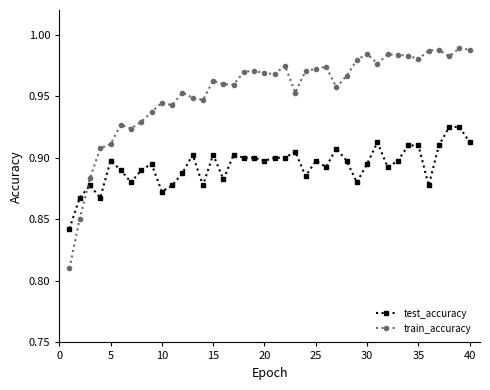

Which series has the widest spread of values?

train_accuracy